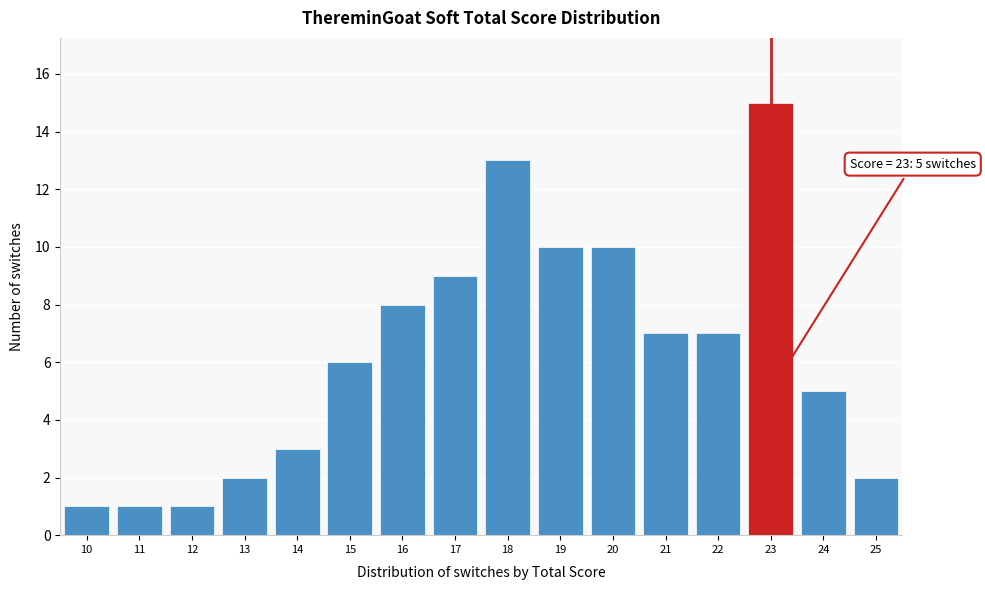

Over which range of the x-axis is the bar tallest?

22.5 to 23.5